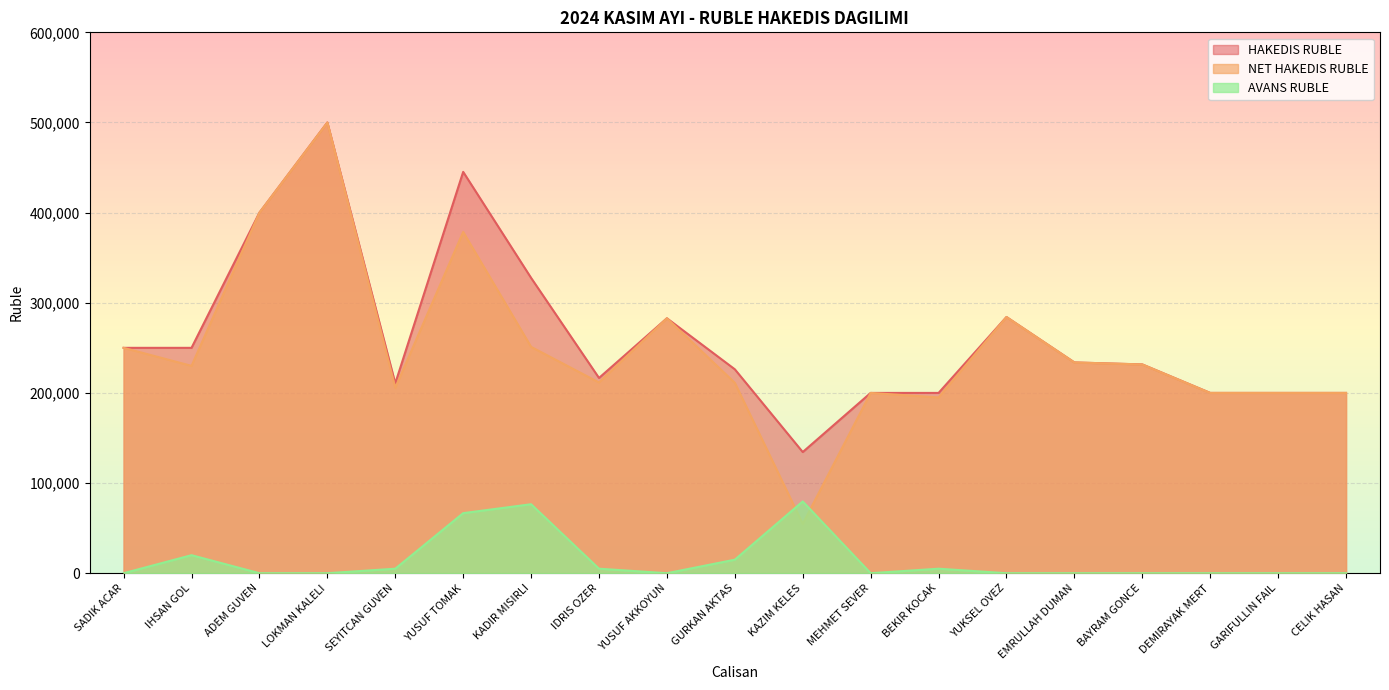

Is the value of NET HAKEDIS RUBLE at IDRIS OZER greater than the value of HAKEDIS RUBLE at GARIFULLIN FAIL?

Yes